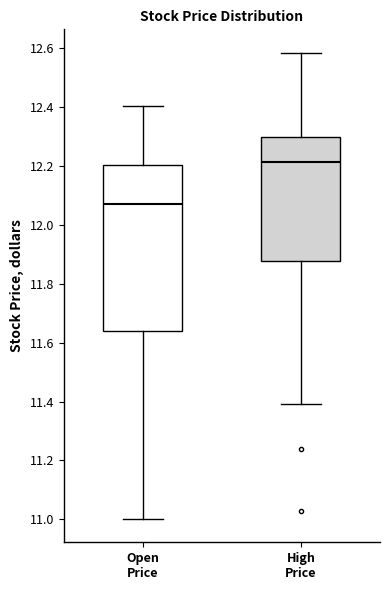

Reading left to right, read every box against the y-axis: the position of its median line, the range the box covers, and the ends of its whiskers. The values are not printed on the chart, so give them approximately, as read against the axis.

Open Price: median 12.06, box 11.64 to 12.20, whiskers 11.00 to 12.40
High Price: median 12.22, box 11.88 to 12.30, whiskers 11.40 to 12.58